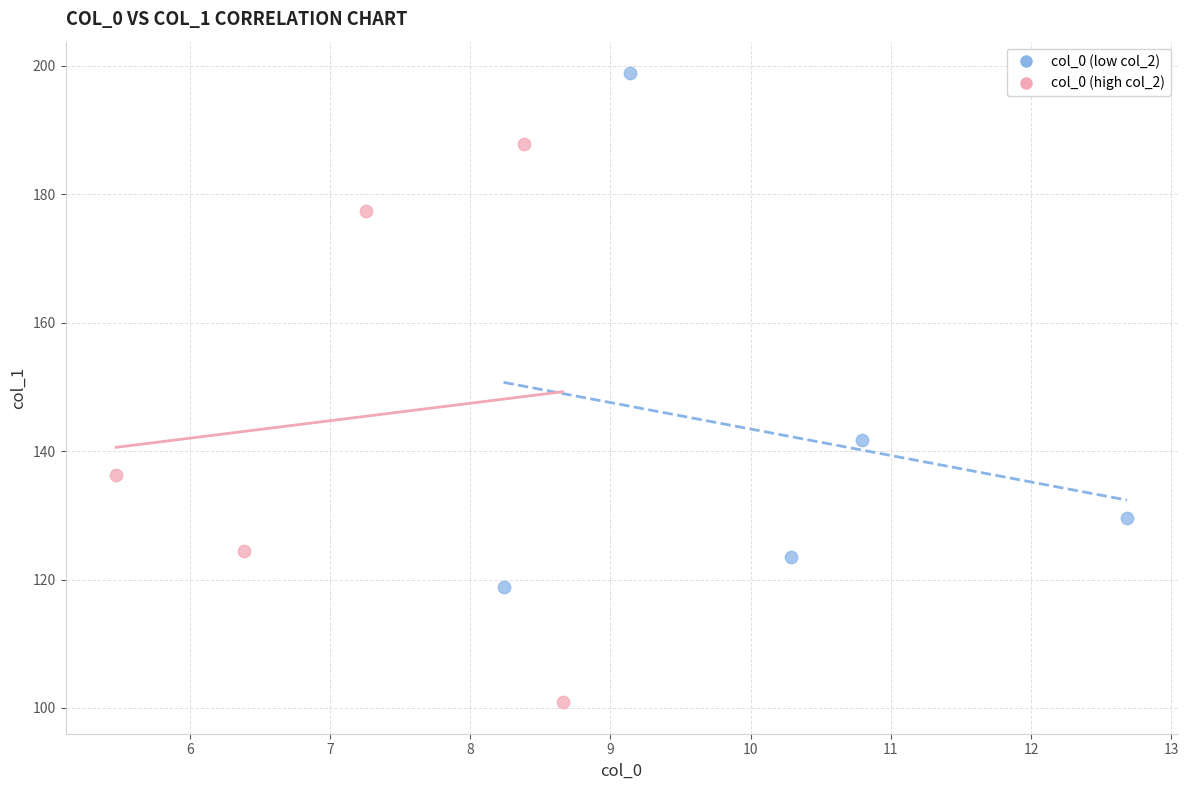

Which series contains the lowest Y value?

col_0 (high col_2)